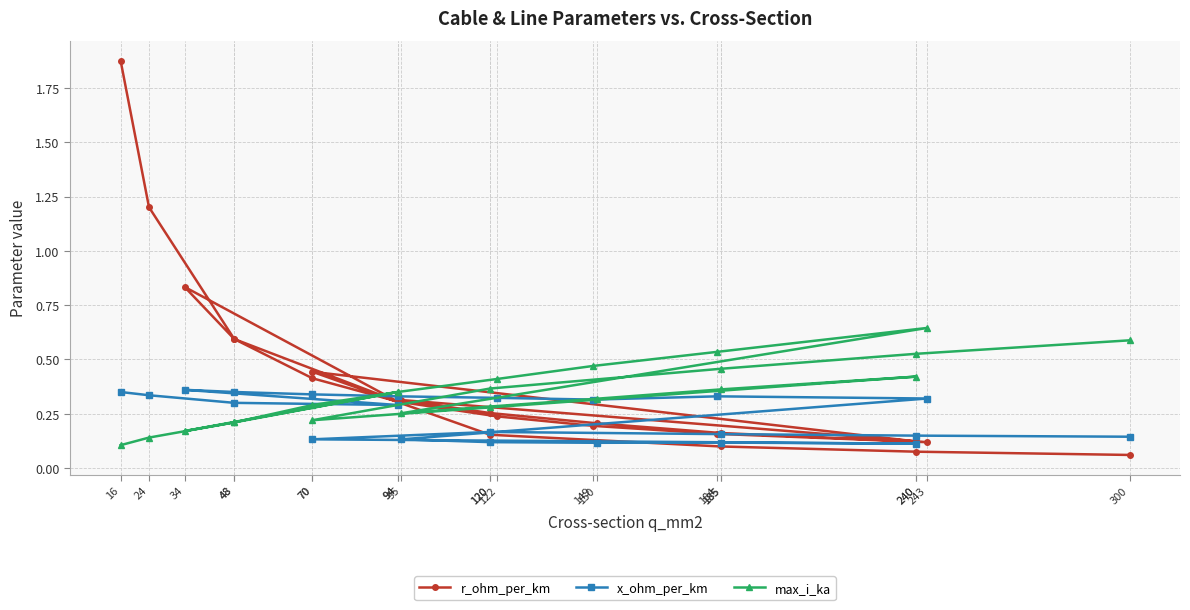

How many interior local peaks does the max_i_ka series have?

3